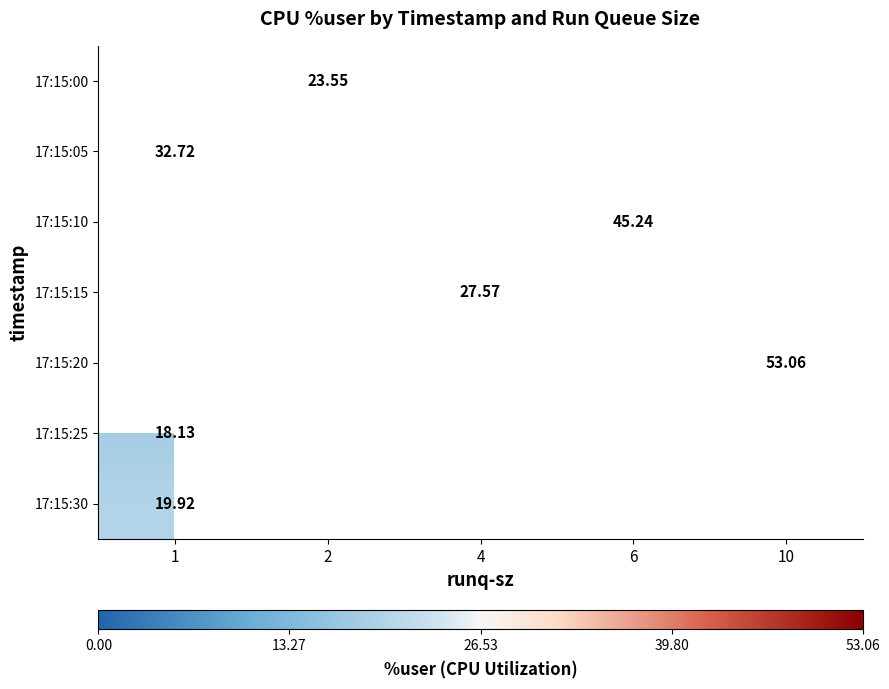

What is the maximum value shown in the chart?

53.1